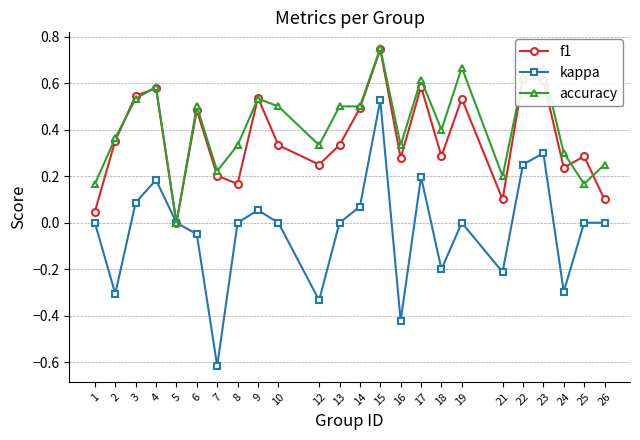

What is the total value across all series at 4?

1.3